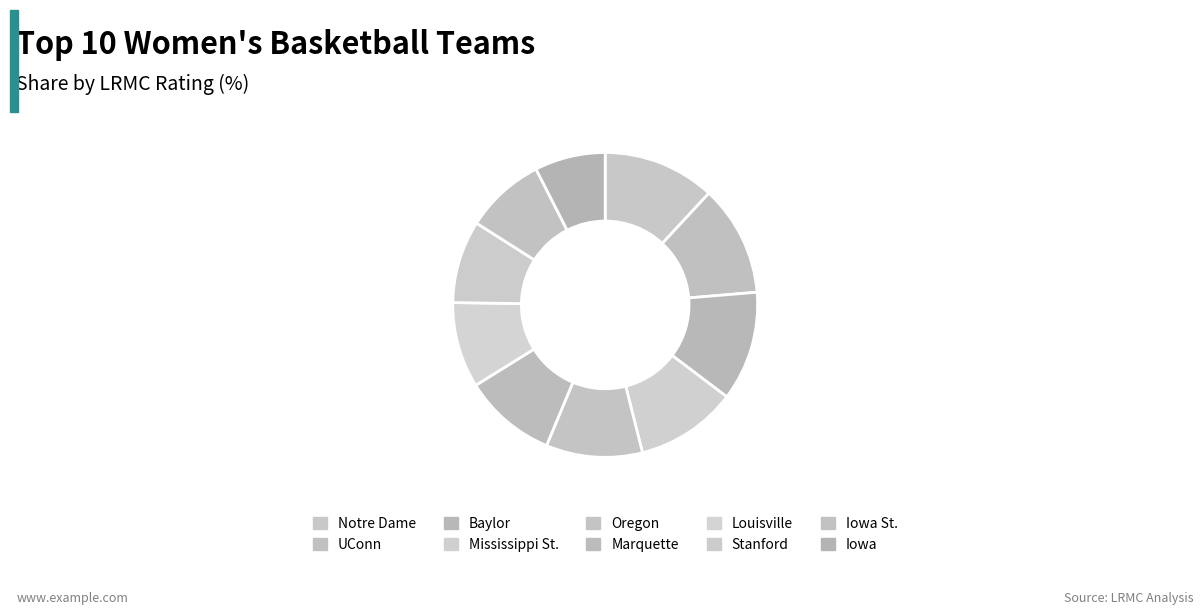

Which slice is the smallest?

Iowa